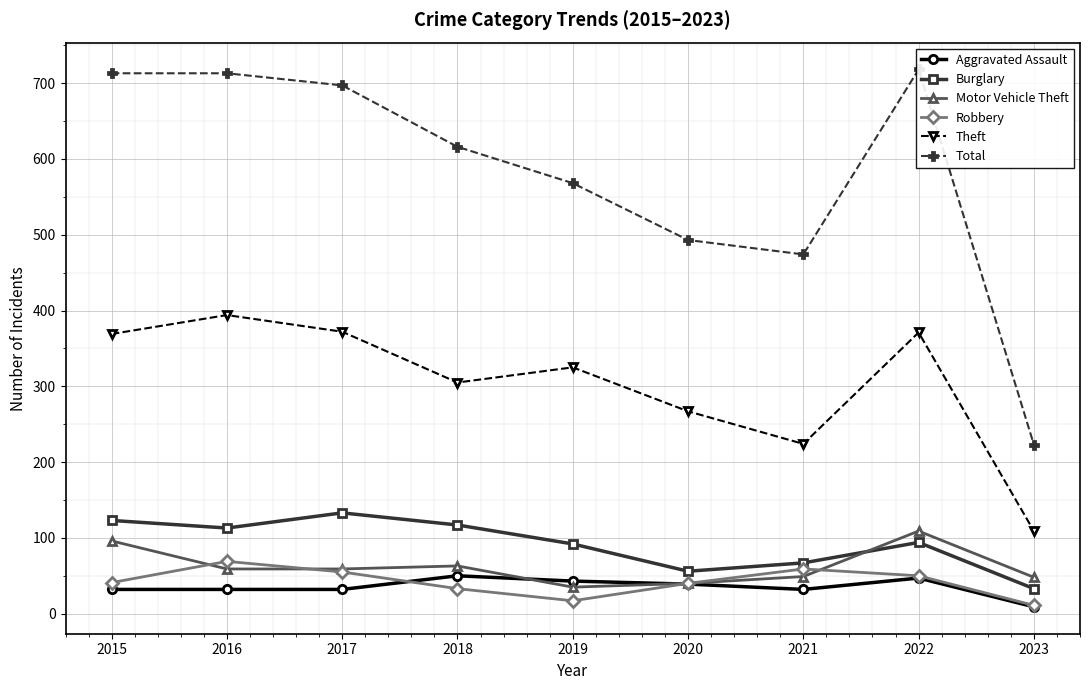

Is it true that Robbery equals 68 at 2015?

False